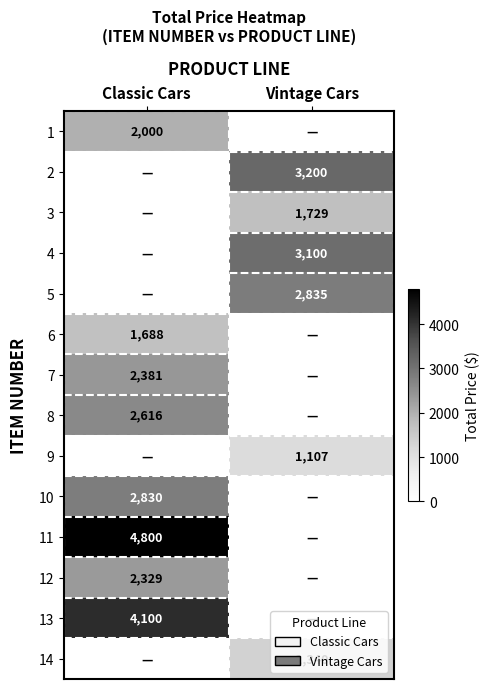

The value of 14 at Vintage Cars is 1340. True or false?

True